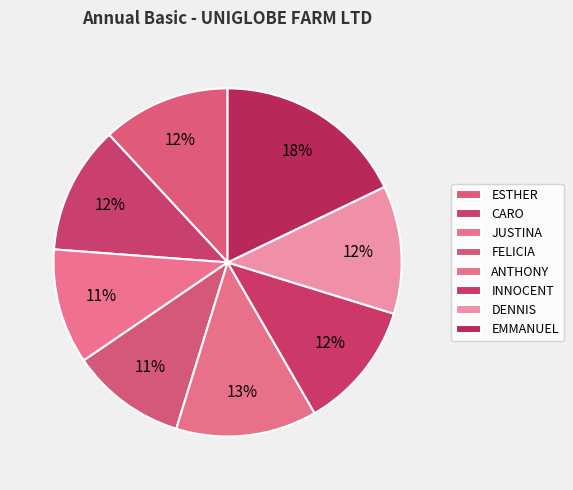

Approximately how many times larger is the value at ANTHONY compared to JUSTINA?

1.2